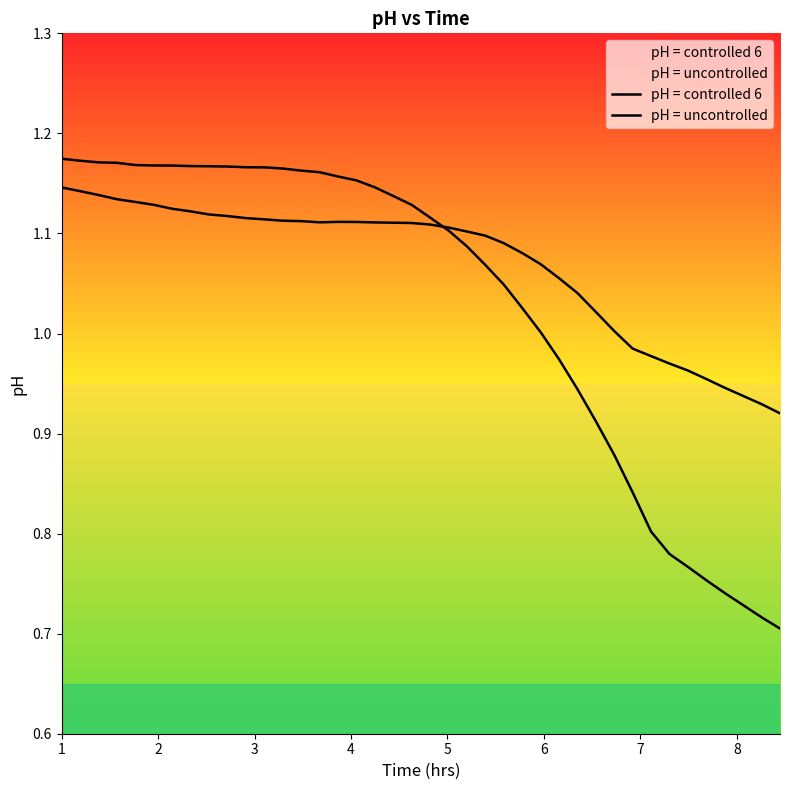

Is this an area chart (filled region under the line)?

No